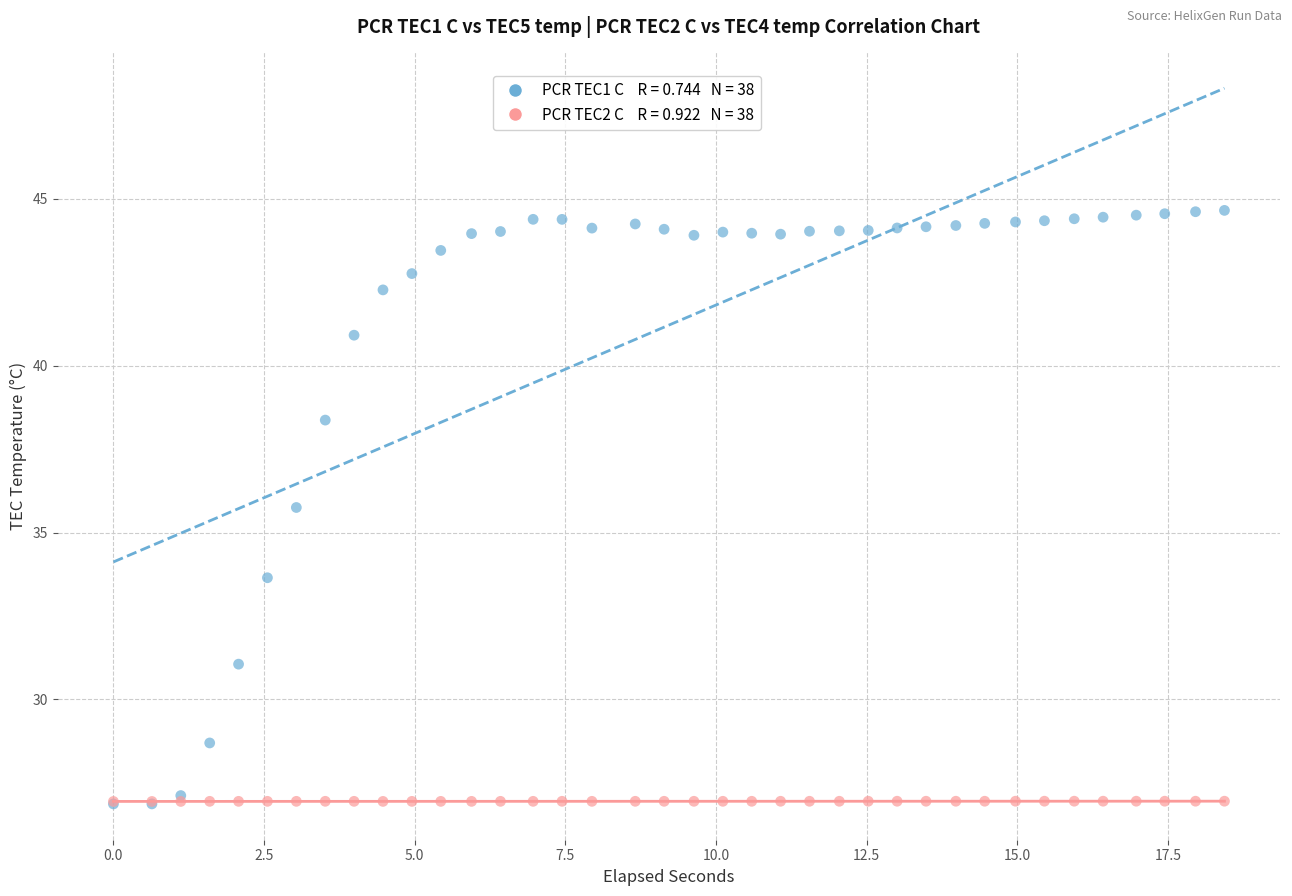

Across all series, what Y value is closest to 35?

35.8